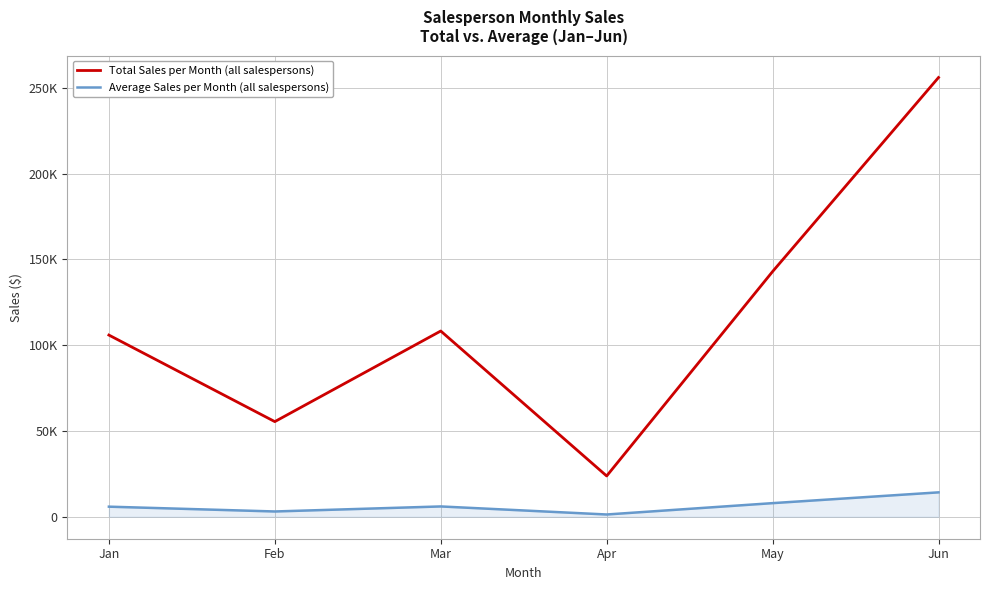

Reading left to right, what are all the values shown in this chart?

Total Sales per Month (all salespersons): 105902.0	55456.0	108266.0	23772.0	142931.0	256012.0
Average Sales per Month (all salespersons): 5883.4	3080.9	6014.8	1320.7	7940.6	14222.9